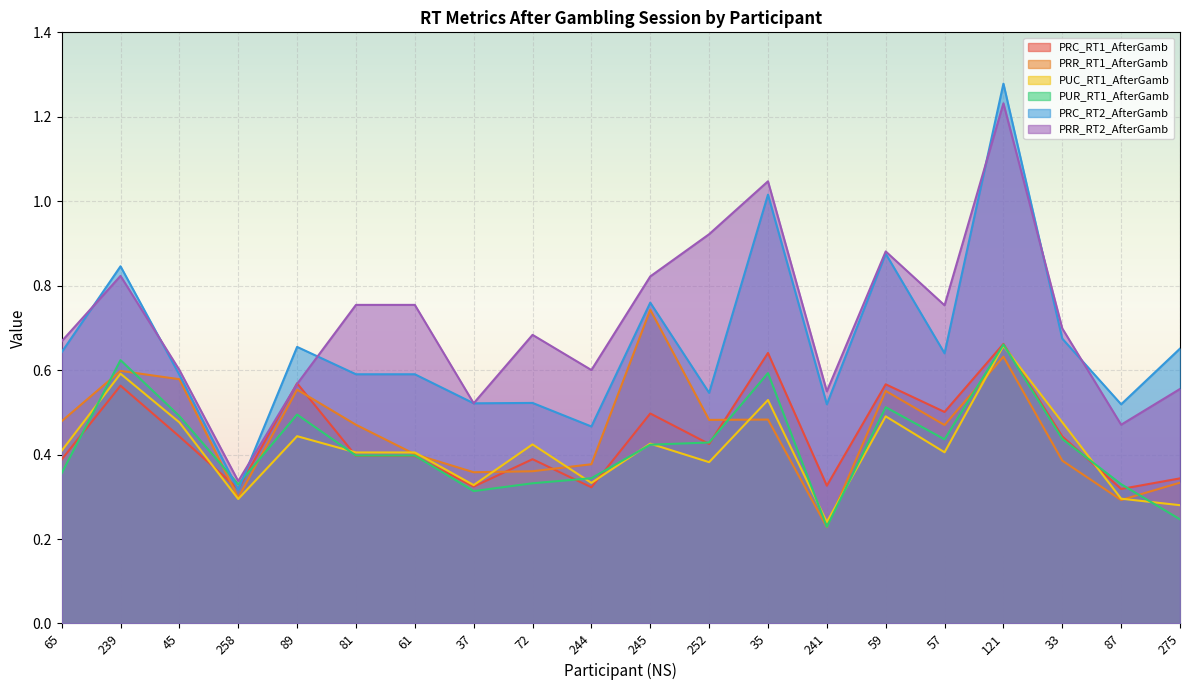

Is the value of PRC_RT2_AfterGamb at 35 greater than the value of PRC_RT1_AfterGamb at 252?

Yes